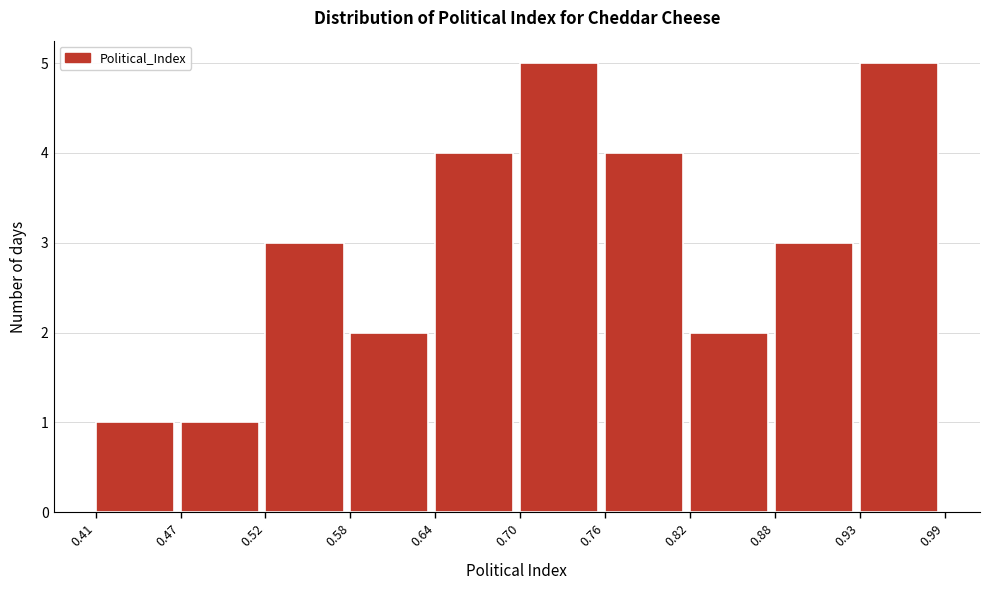

Reading left to right, list every bar in this chart as the range it spans on the x-axis followed by its height. The values are not printed on the chart, so give them approximately, as read against the axis.

0.41 to 0.47: 1
0.47 to 0.52: 1
0.52 to 0.58: 3
0.58 to 0.64: 2
0.64 to 0.70: 4
0.70 to 0.76: 5
0.76 to 0.82: 4
0.82 to 0.88: 2
0.88 to 0.93: 3
0.93 to 0.99: 5